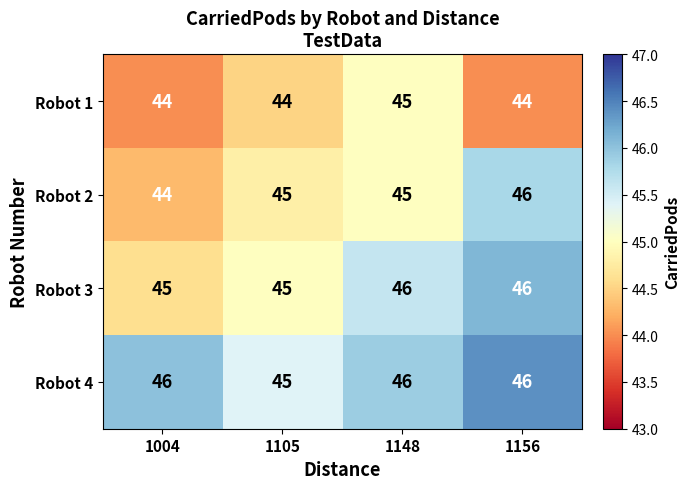

What is the smallest value displayed?

44